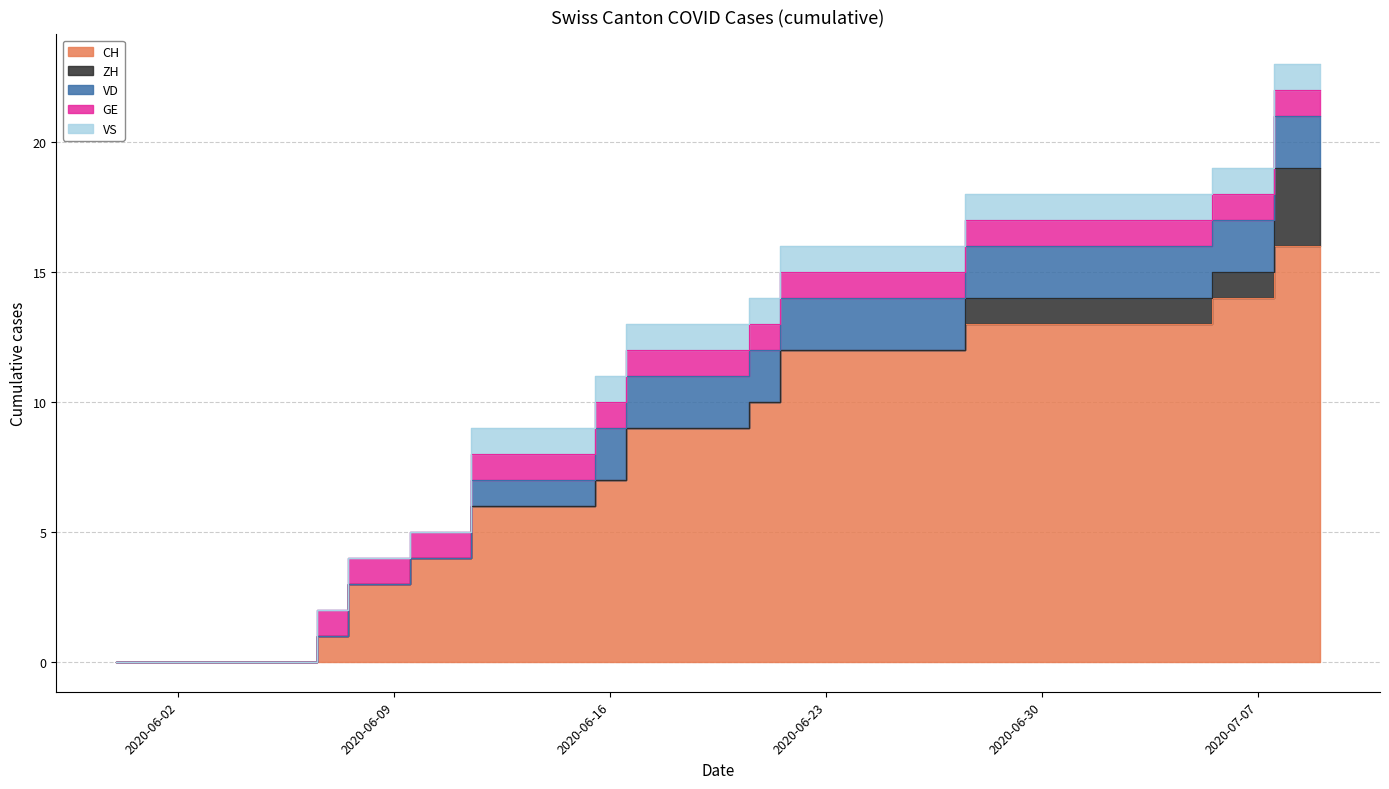

True or false: CH and ZH cross at least once.

False